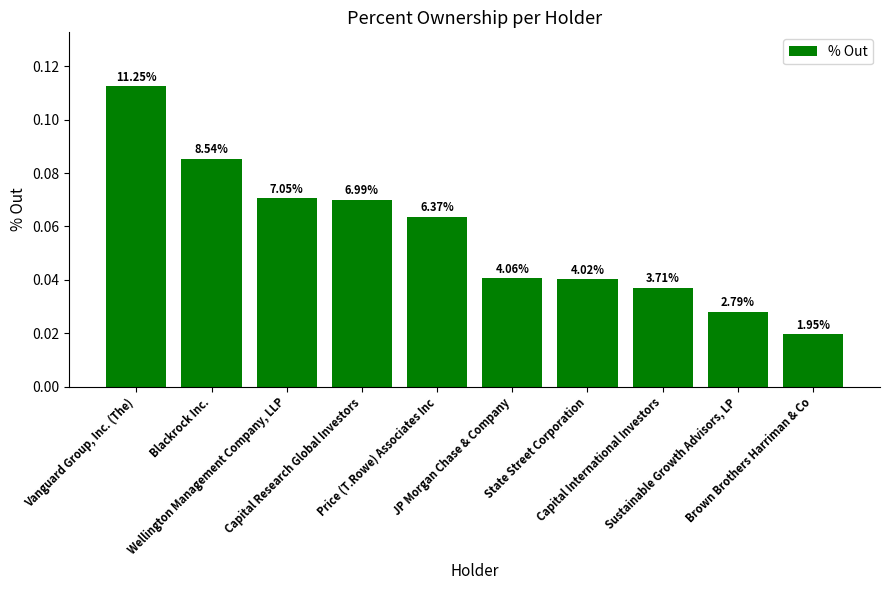

The chart shows a value of 0.0 at JP Morgan Chase & Company. True or false?

True